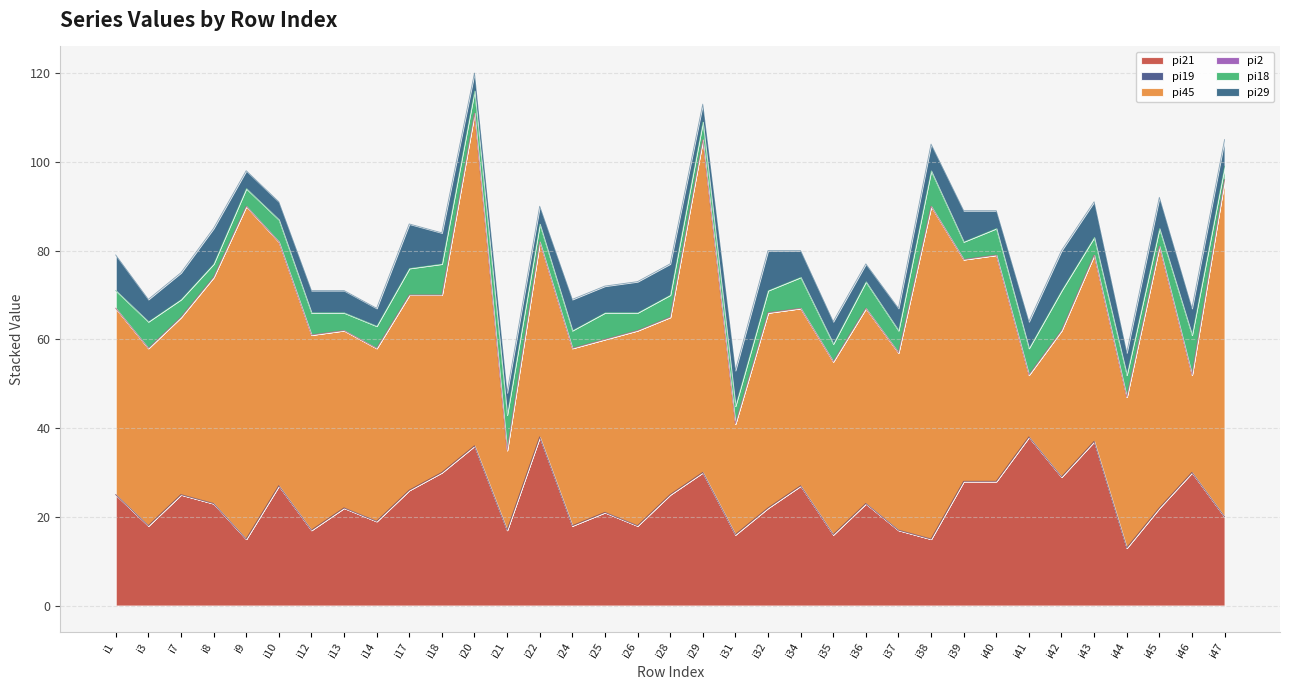

What value does the pi21 series have at i10, to the nearest 10?

30